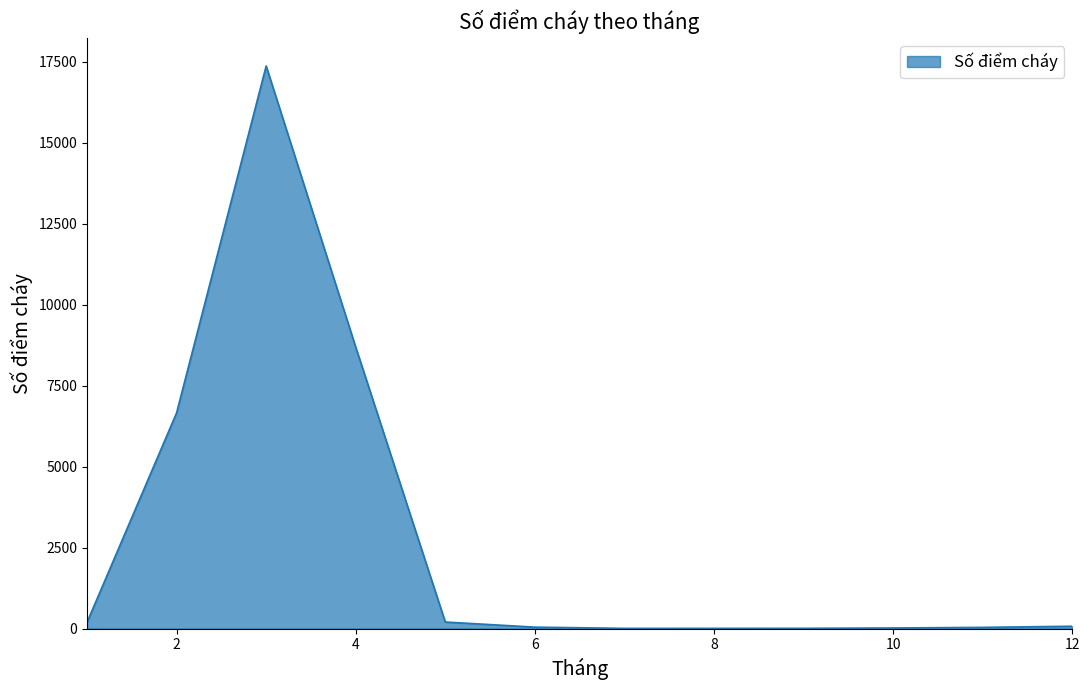

What is the difference between the maximum and minimum values?

17365